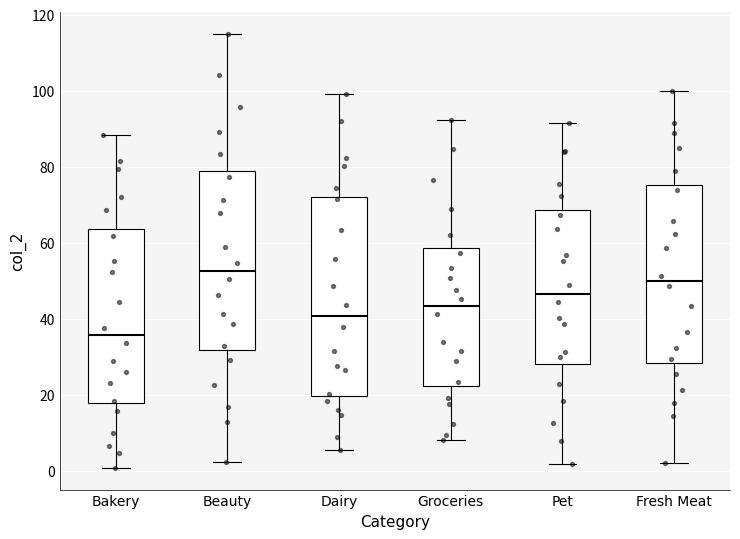

Comparing the boxes themselves (not the whiskers), which one is the tallest?

Dairy